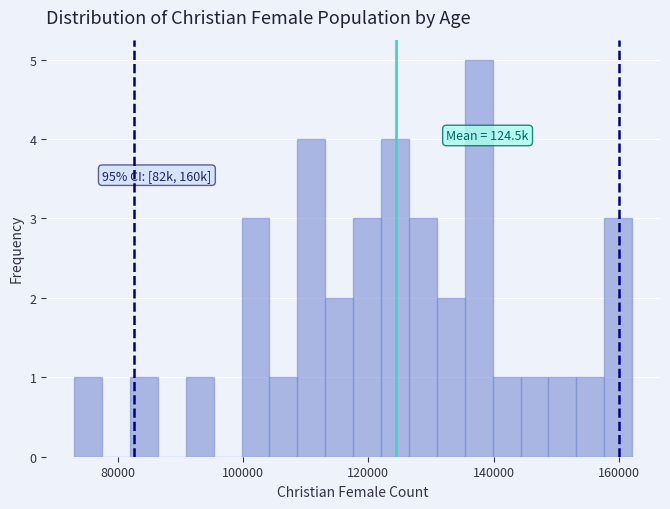

Read against the x-axis, roughly where is the centre of the tallest bar?

138000